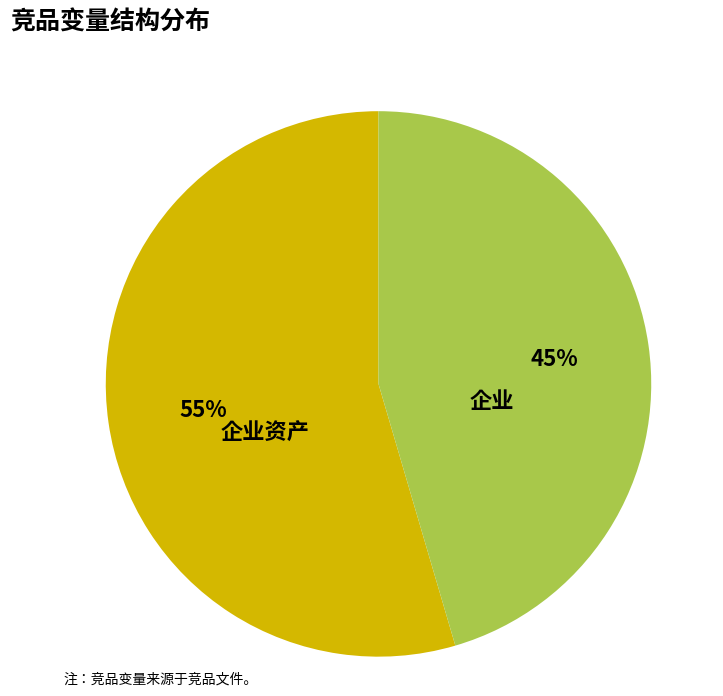

Which category has the smallest portion of the pie?

企业